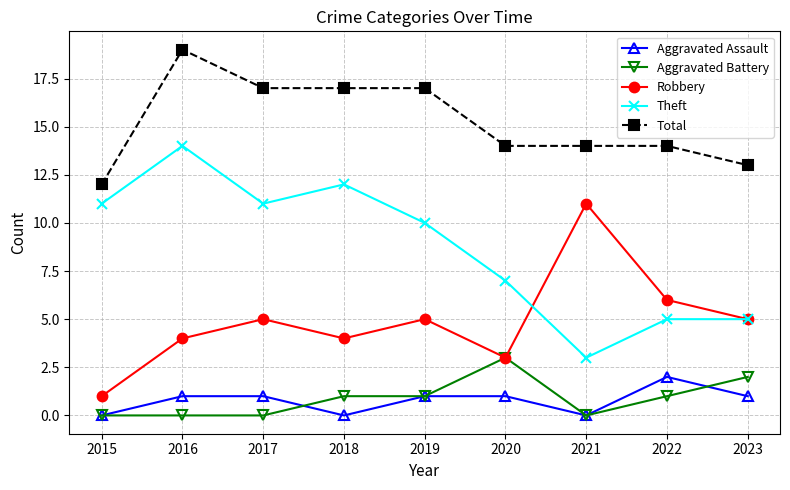

The value of Theft at 2017 is 17. True or false?

False